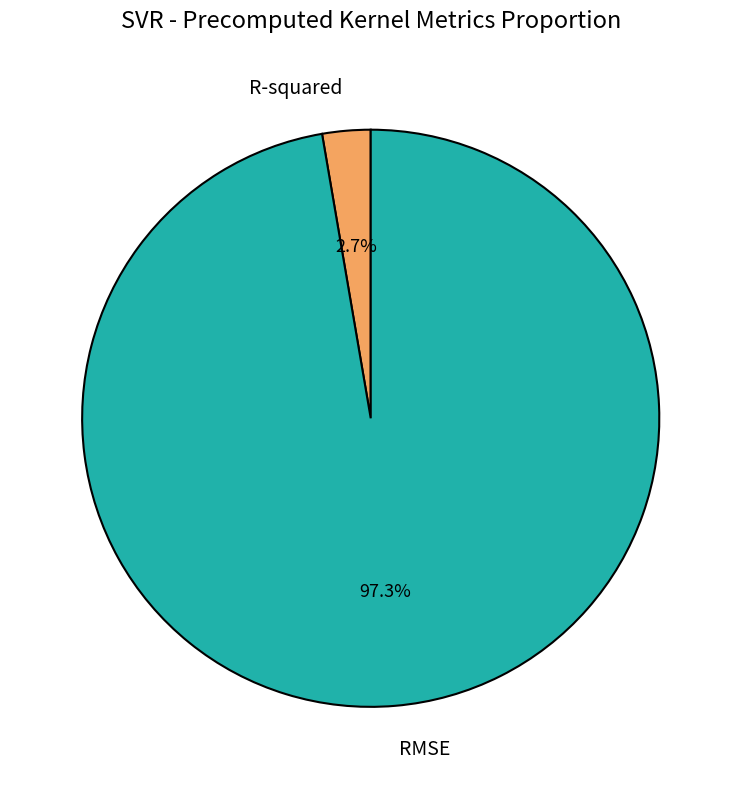

Is it true that R-squared is 3% of the pie?

True